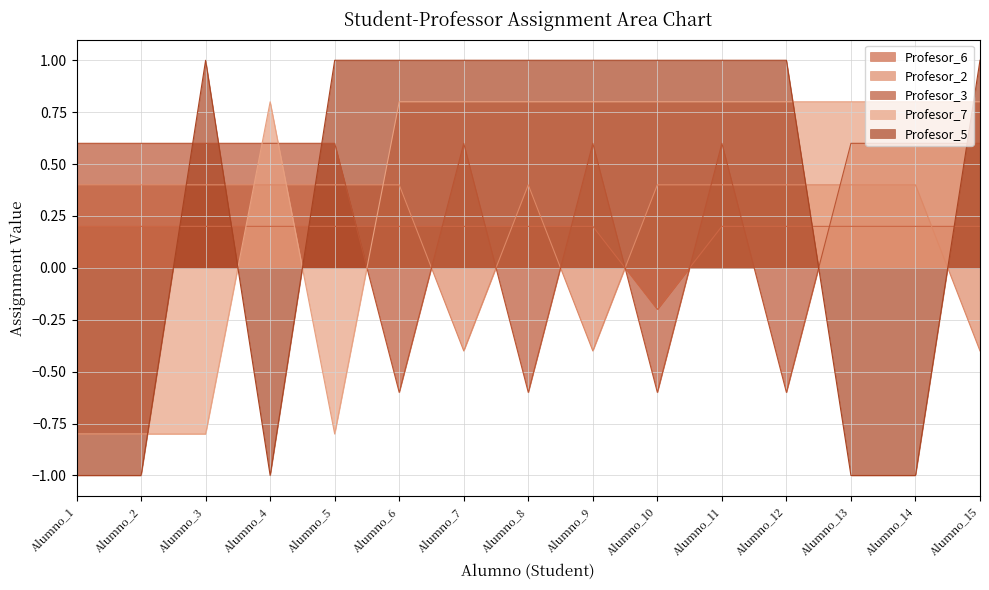

What is the average value of the Profesor_7 series?

0.4